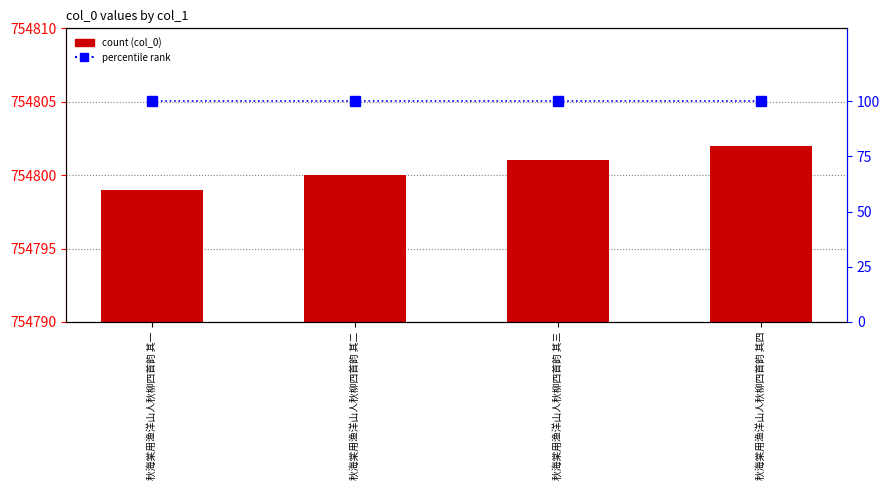

Which series has the widest spread of values?

col_0